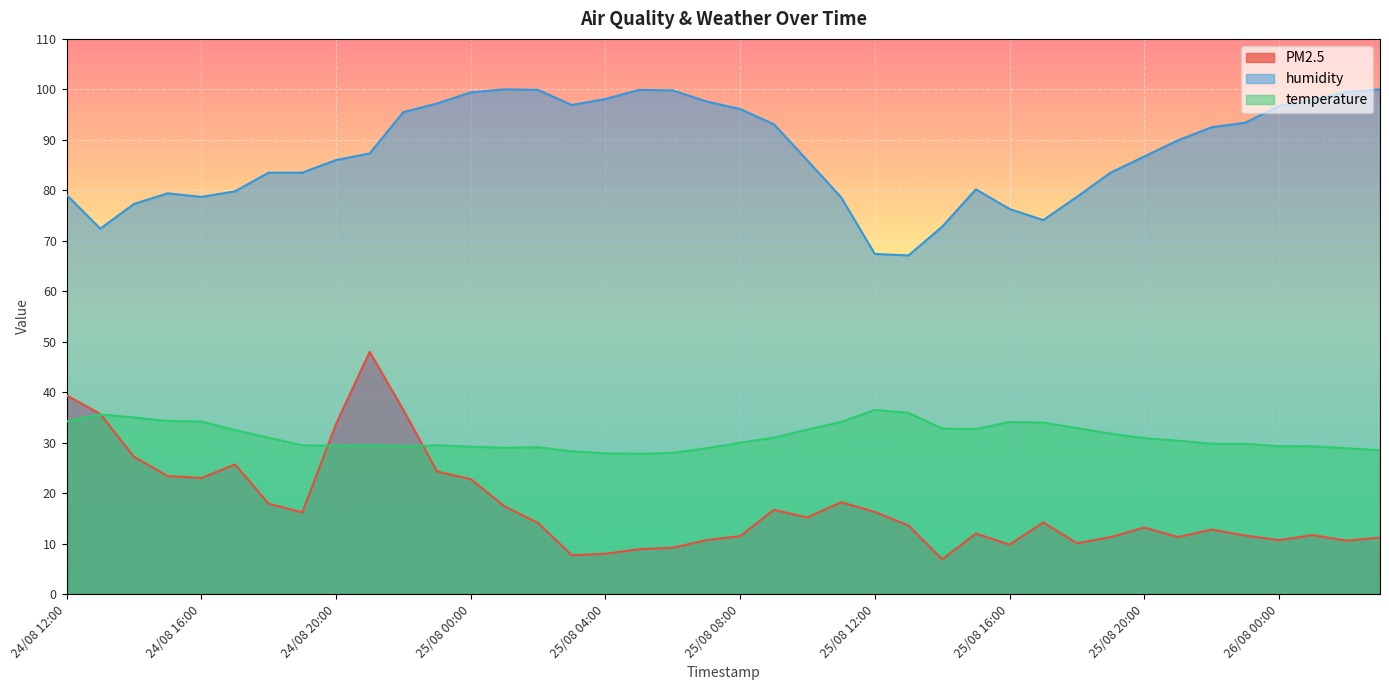

How many times do temperature and PM2.5 cross each other?

3